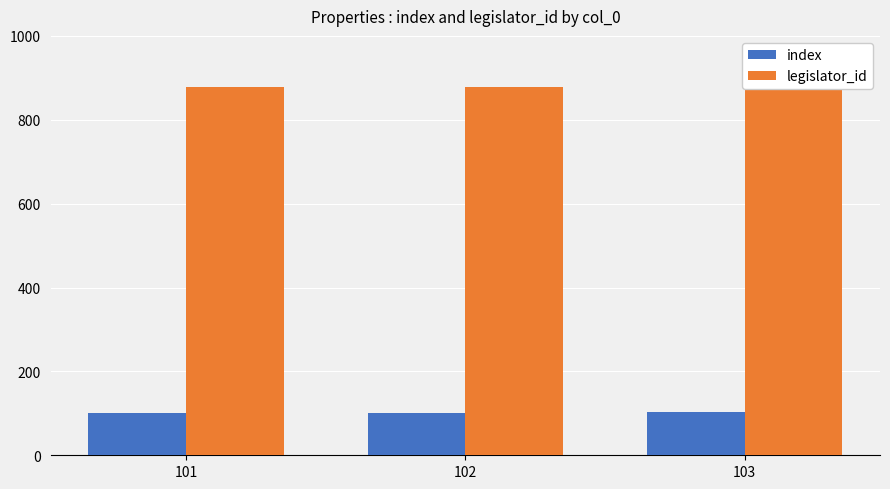

At 102, list the series in order from smallest to largest.

index, legislator_id